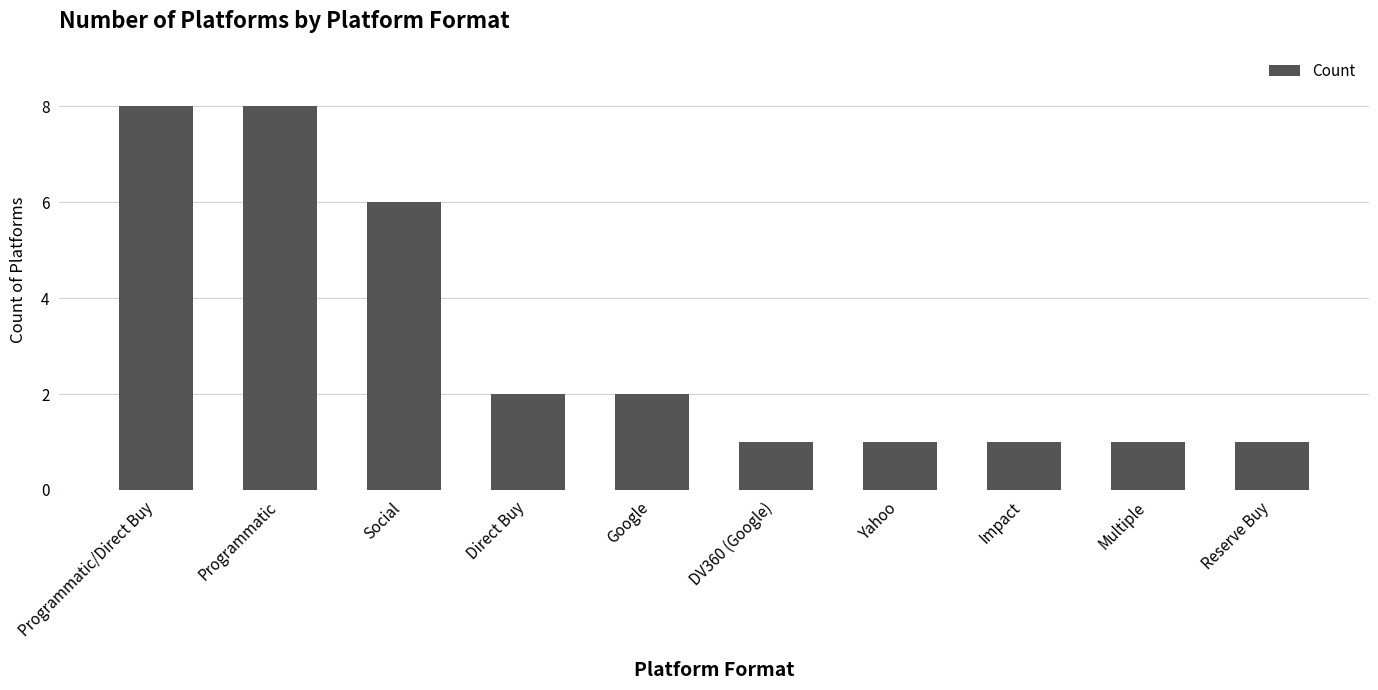

What is the smallest value displayed?

1